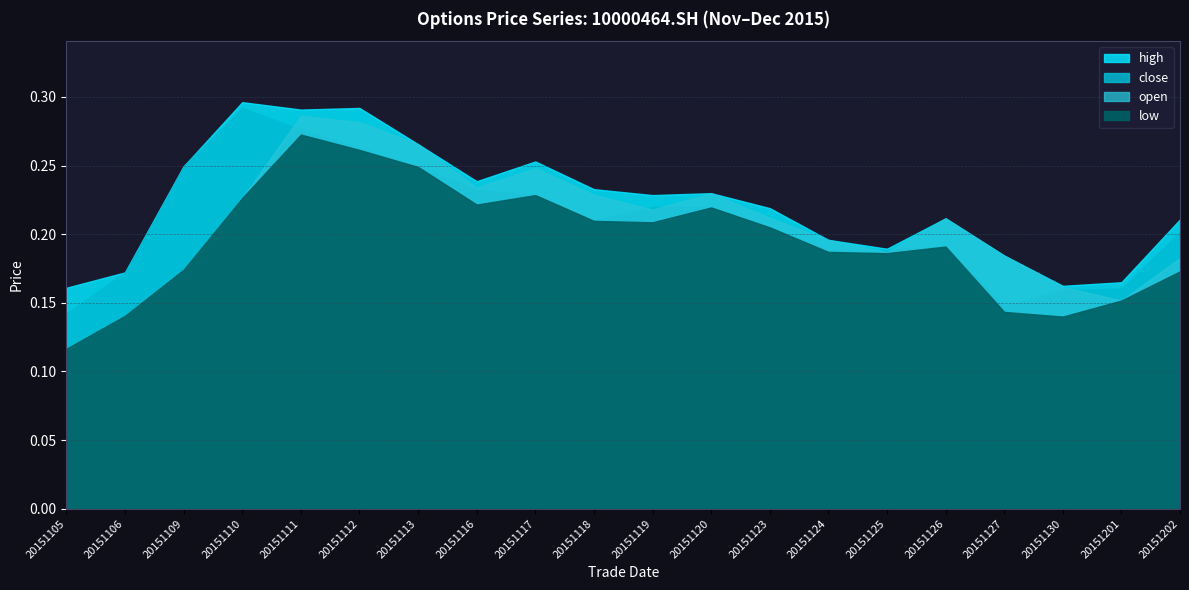

In open, how many points are lower than both neighbors (excluding endpoints)?

4